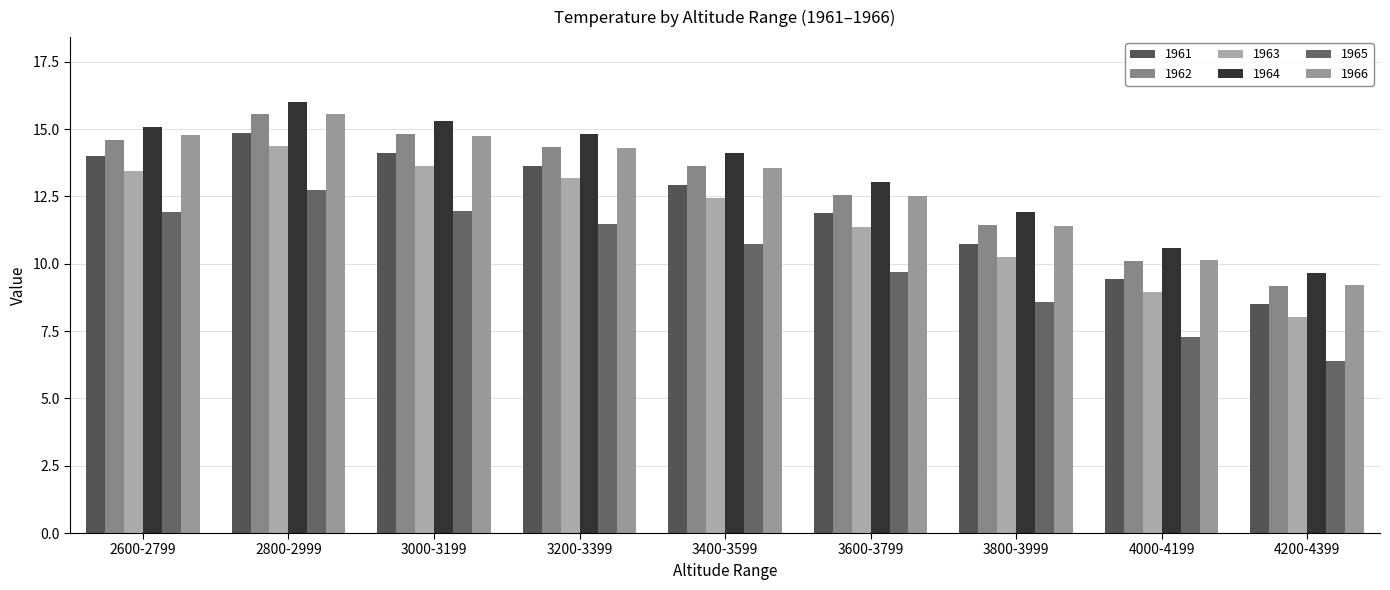

What is the minimum value shown in the chart?

6.4